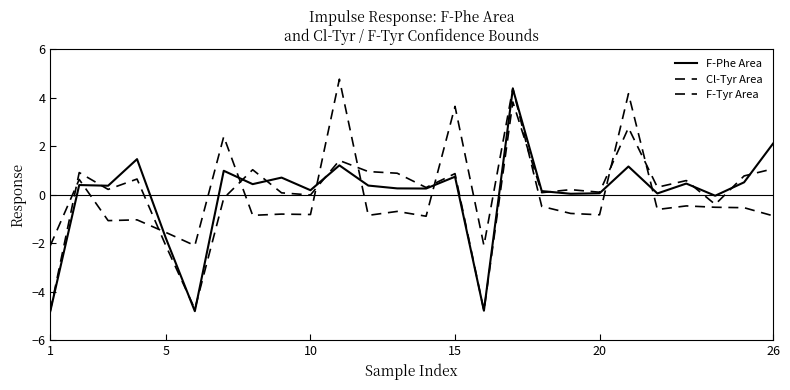

Is this an area chart (filled region under the line)?

No